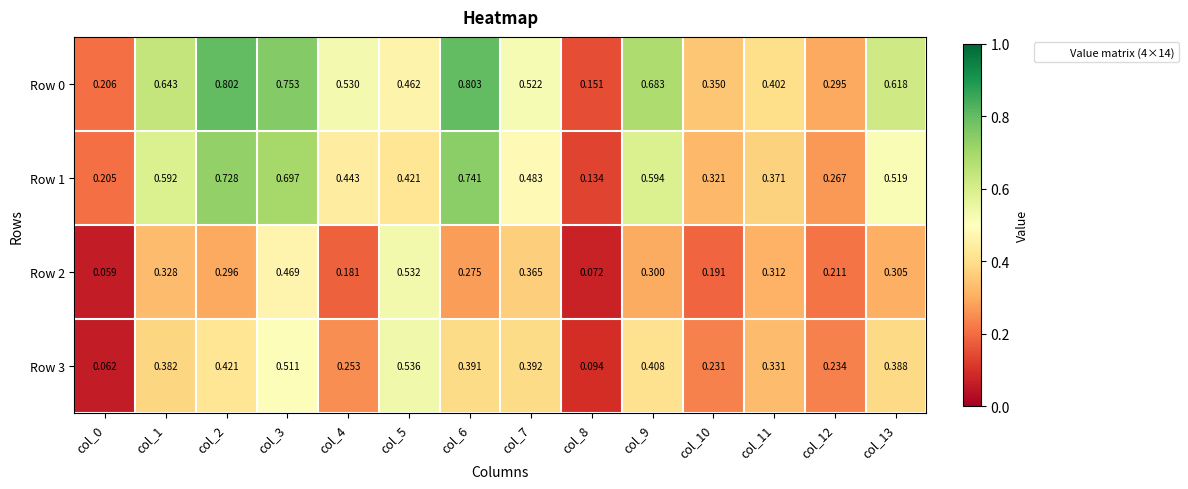

Is the value of Row 2 at col_2 greater than the value of Row 3 at col_5?

No